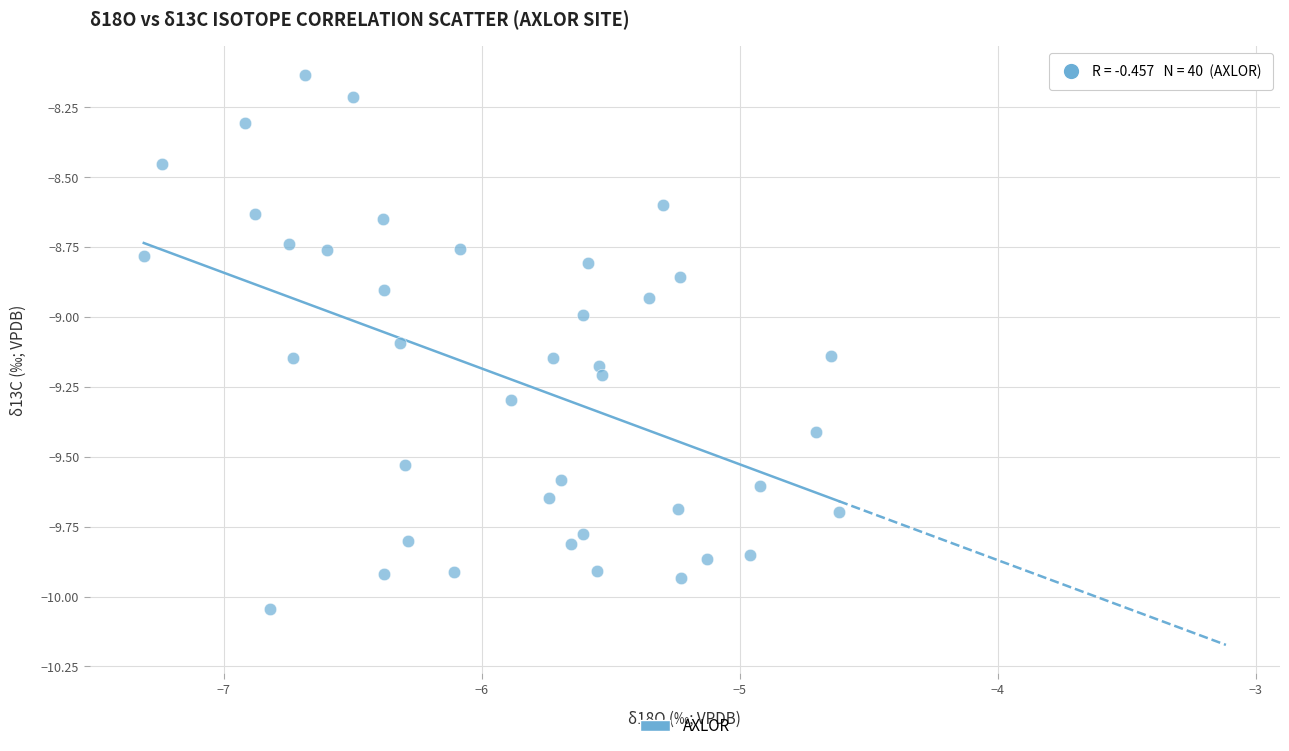

What is the range of Y values (max minus min)?

1.9